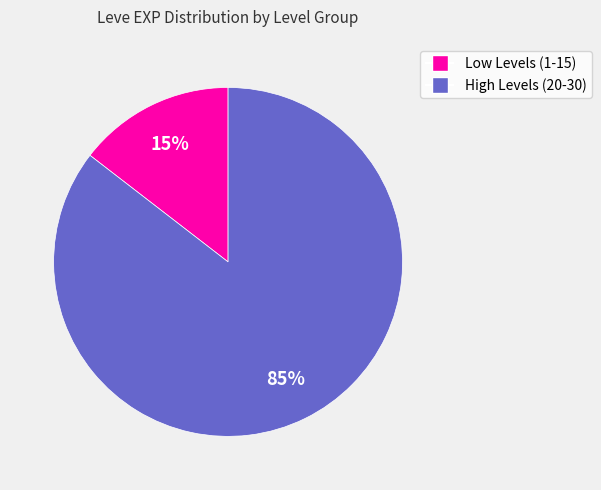

Does any single category account for the majority?

Yes